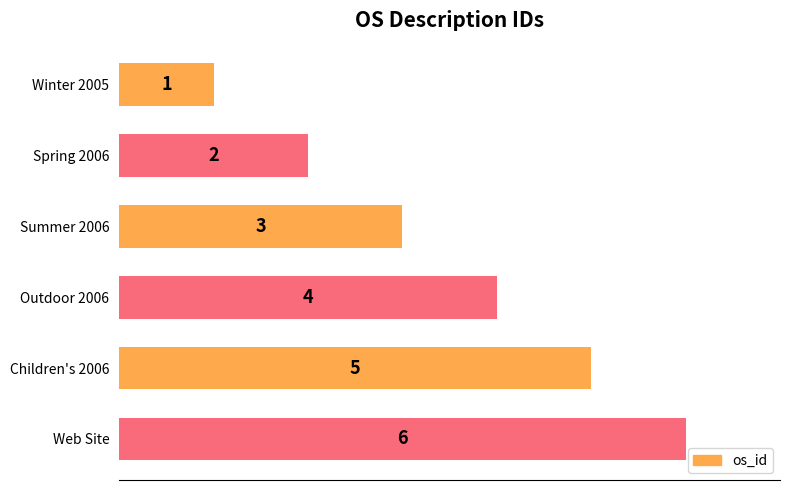

What is the label of the 2nd bar from the bottom?

Children's 2006